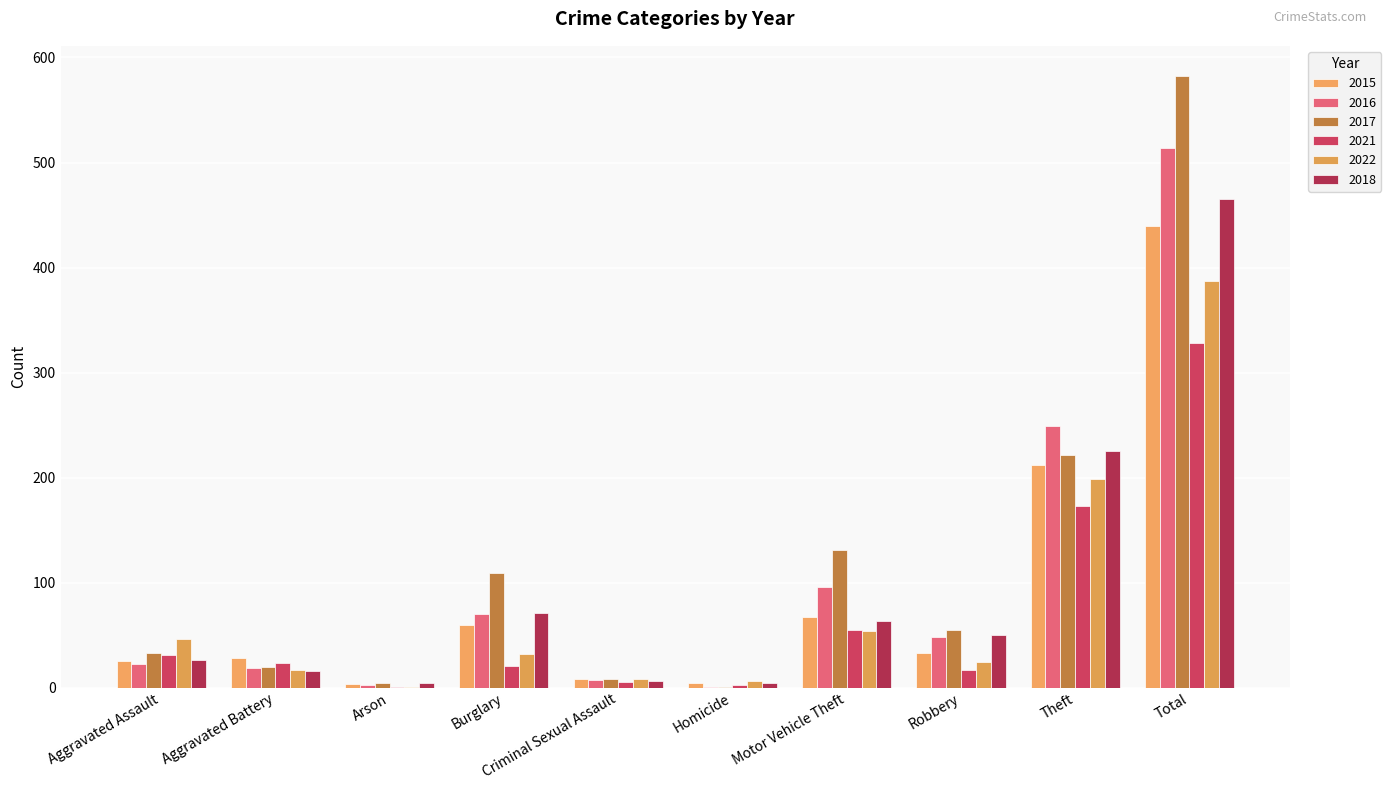

What is the minimum value for 2016?

1